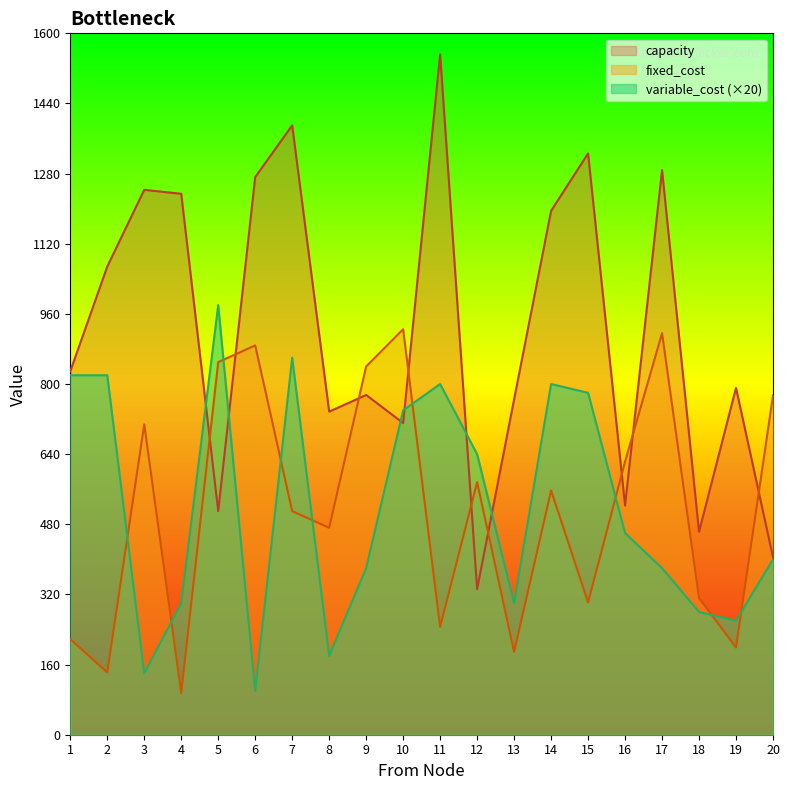

Where is the first local maximum for capacity?

3